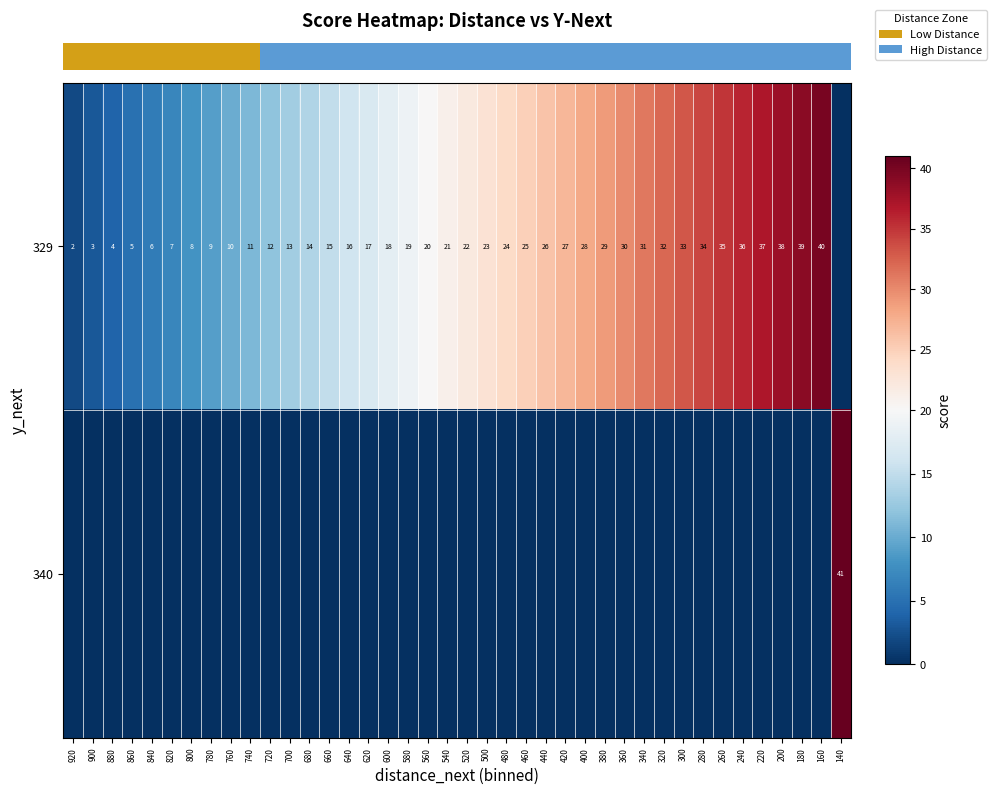

Count the number of data series in this chart.

2